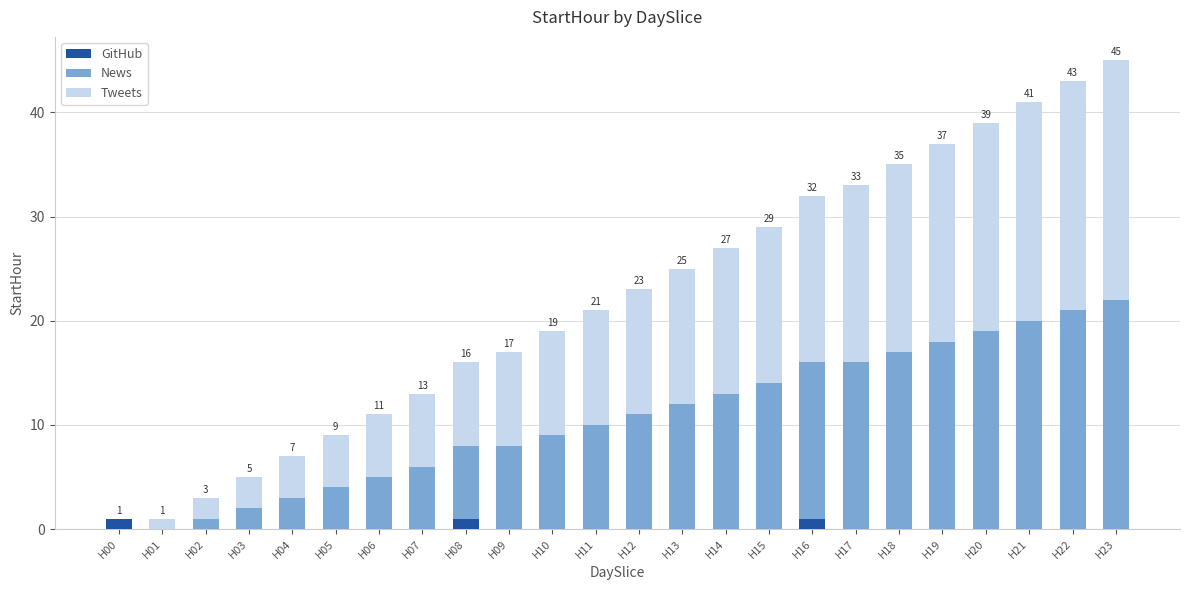

The value of GitHub at H14 is 0. True or false?

True